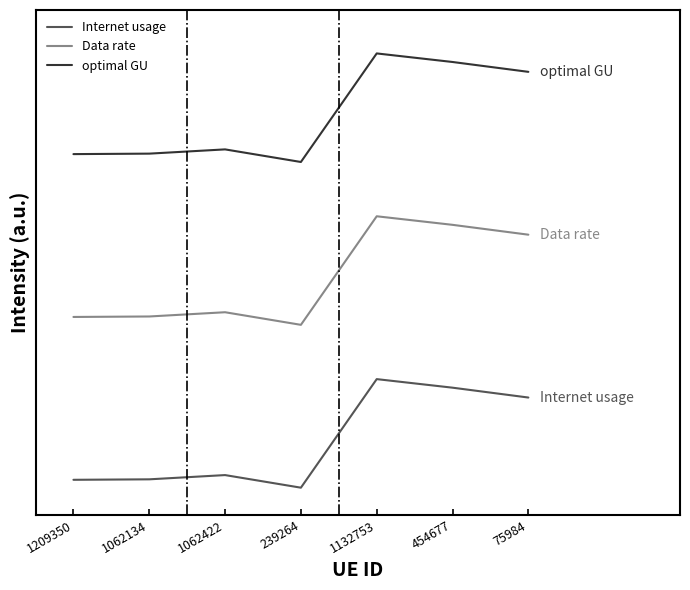

Does the chart display data point markers on the line(s)?

No